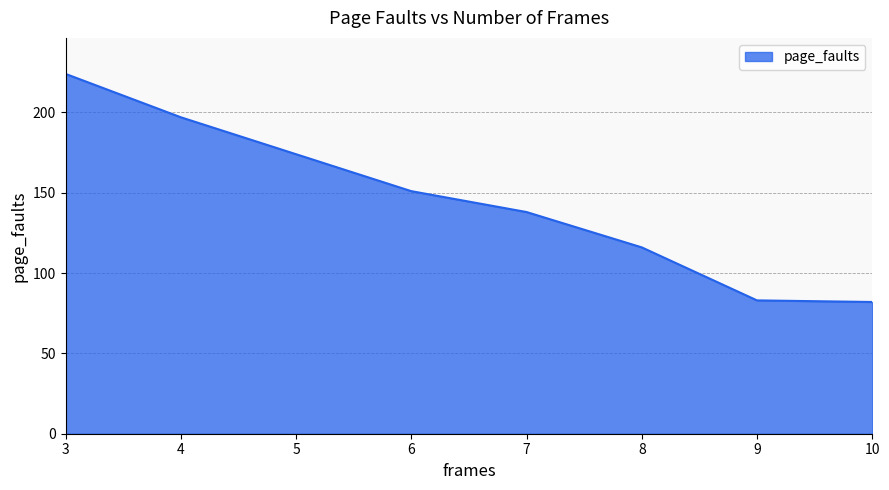

Does the chart display data point markers on the line(s)?

No